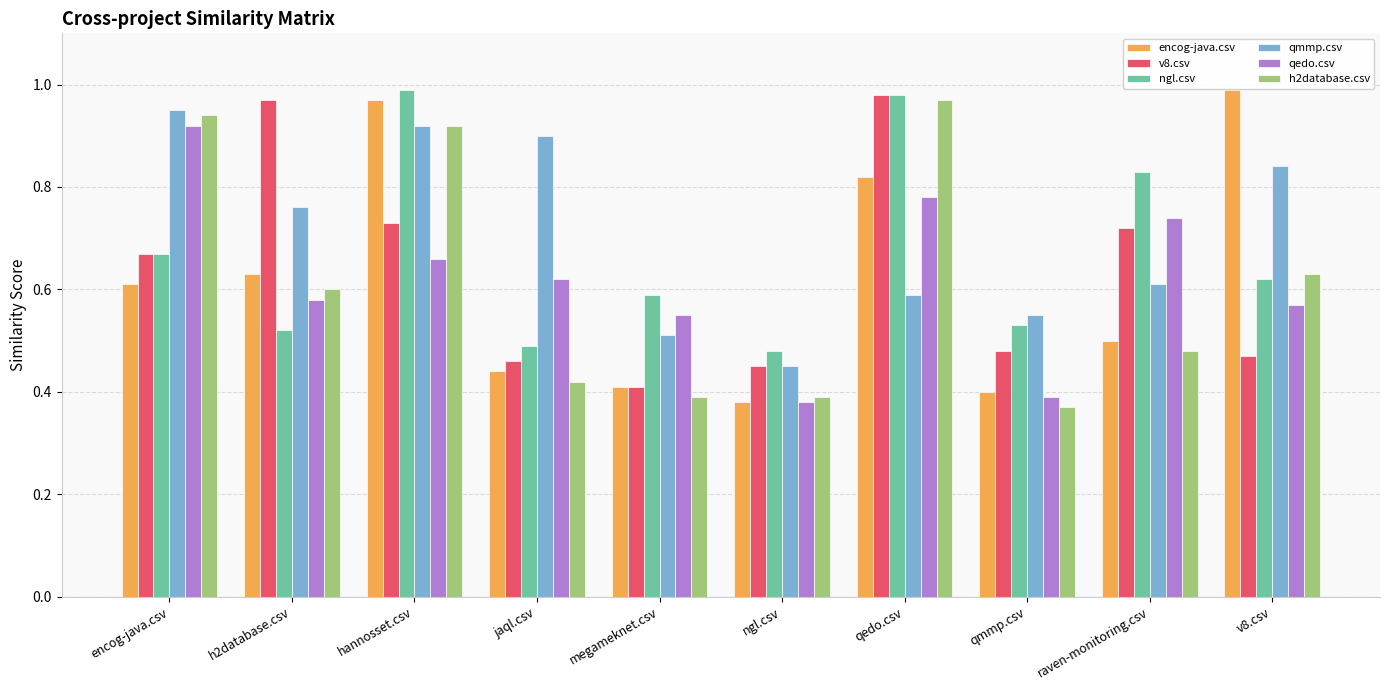

Between h2database.csv and qmmp.csv, which series saw the biggest shift?

v8.csv